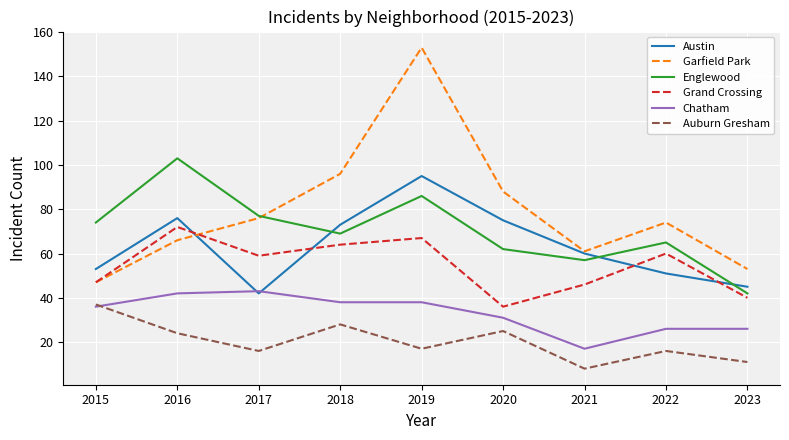

How many lines are shown in the chart?

6